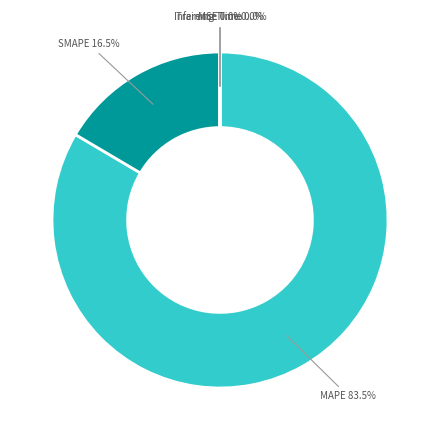

To the nearest percent, what is the average slice percentage?

20%